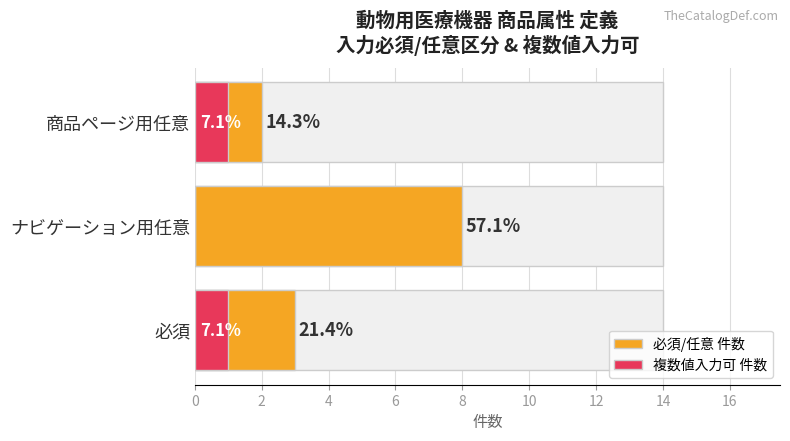

Reading left to right, transcribe all the data shown in this chart.

必須/任意 件数: 3	8	2
複数値入力可 件数: 1	0	1